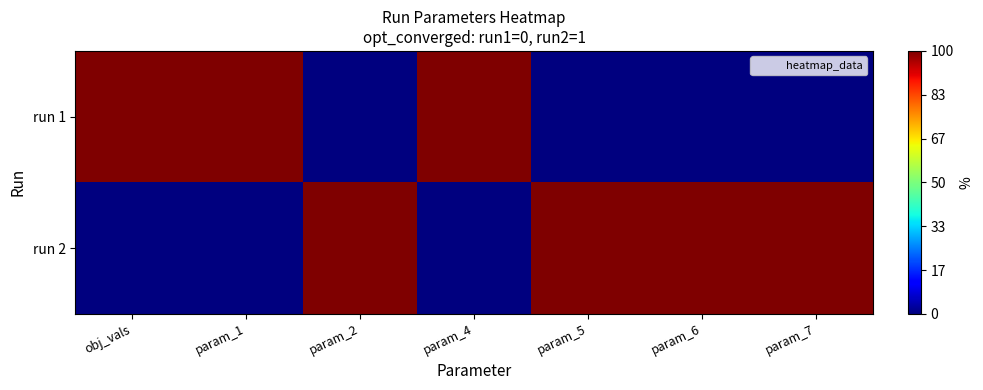

Reading right to left, what are all the values shown in this chart?

run 1: param_7=0	param_6=0	param_5=0	param_4=1	param_2=0	param_1=1	obj_vals=1
run 2: param_7=1	param_6=1	param_5=1	param_4=0	param_2=1	param_1=0	obj_vals=0